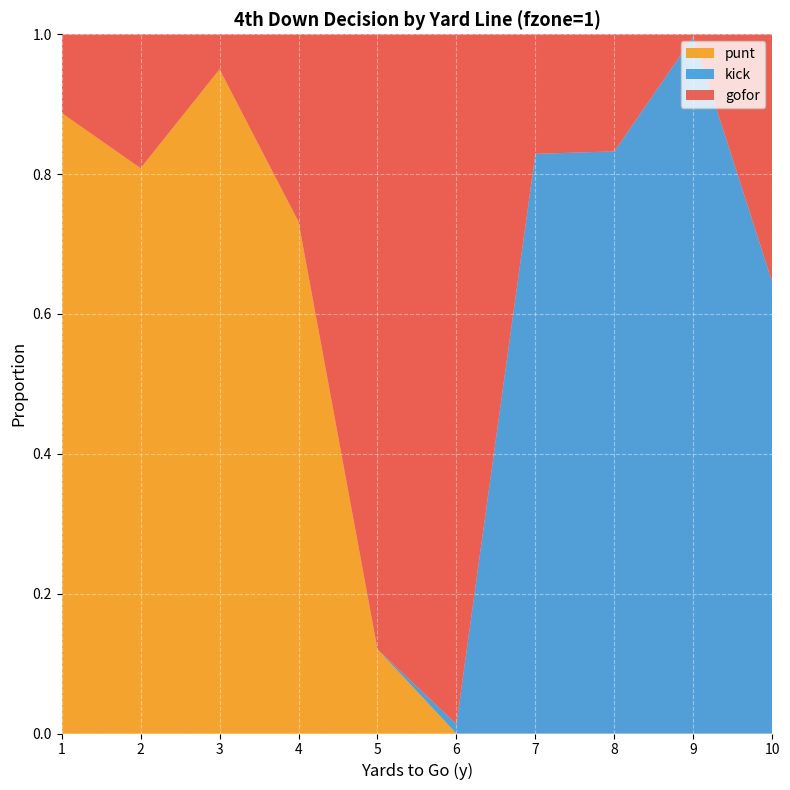

Reading left to right, extract all data points from this chart.

gofor: 1=0.1	2=0.2	3=0.1	4=0.3	5=0.9	6=1.0	7=0.2	8=0.2	9=0.0	10=0.4
punt: 1=0.9	2=0.8	3=0.9	4=0.7	5=0.1	6=0.0	7=0.0	8=0.0	9=0.0	10=0.0
kick: 1=0.0	2=0.0	3=0.0	4=0.0	5=0.0	6=0.0	7=0.8	8=0.8	9=1.0	10=0.6